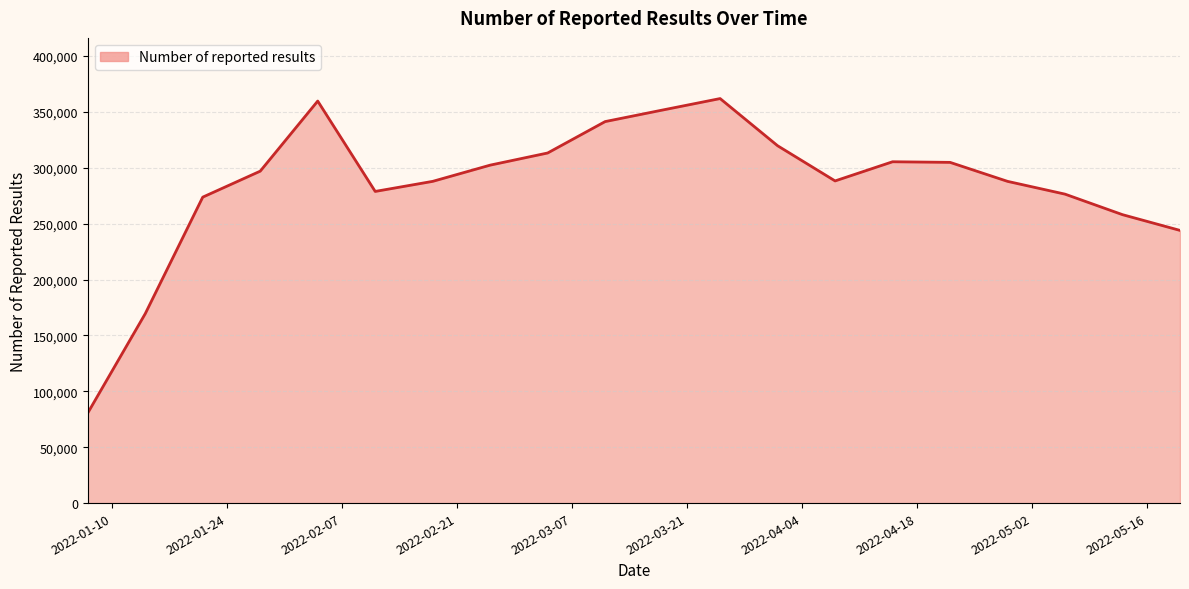

What is the difference between the maximum and minimum values?

281278